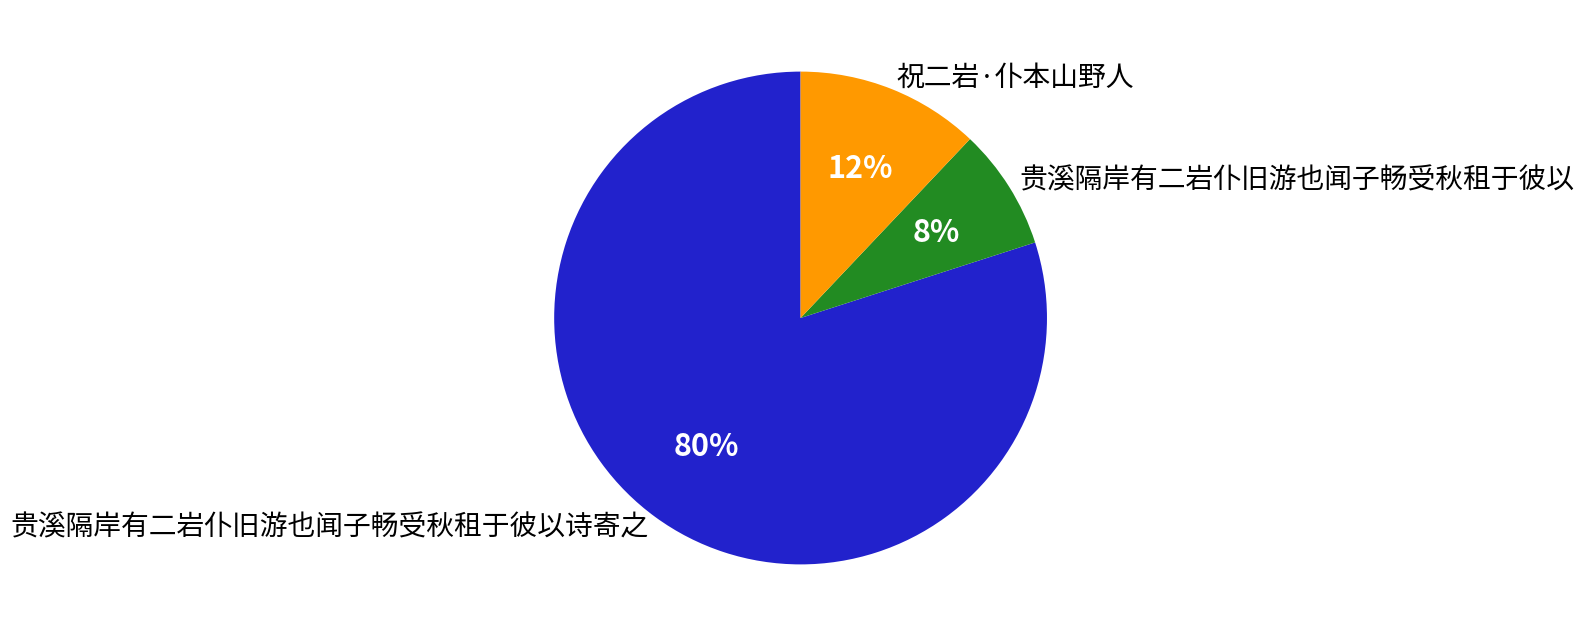

How many slices are in this pie chart?

3